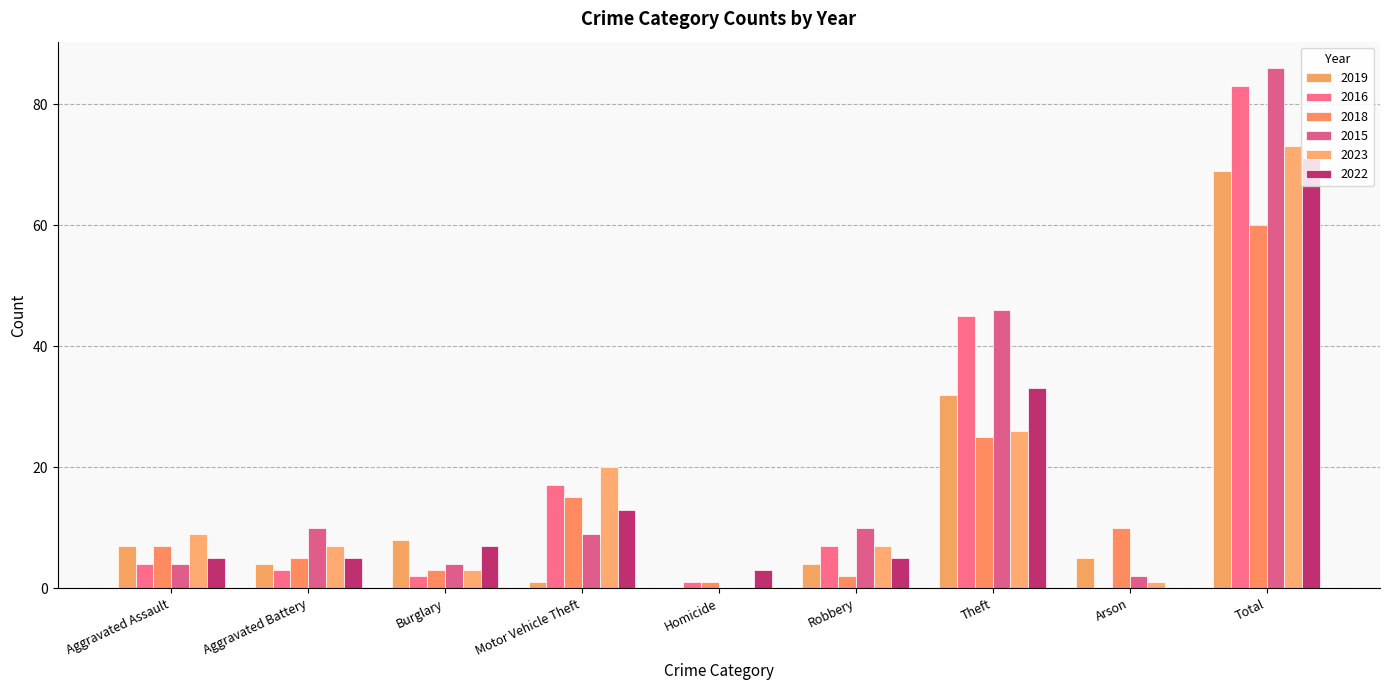

Reading right to left, list all the values displayed in this chart.

2019: Total=69	Arson=5	Theft=32	Robbery=4	Homicide=0	Motor Vehicle Theft=1	Burglary=8	Aggravated Battery=4	Aggravated Assault=7
2016: Total=83	Arson=0	Theft=45	Robbery=7	Homicide=1	Motor Vehicle Theft=17	Burglary=2	Aggravated Battery=3	Aggravated Assault=4
2018: Total=60	Arson=10	Theft=25	Robbery=2	Homicide=1	Motor Vehicle Theft=15	Burglary=3	Aggravated Battery=5	Aggravated Assault=7
2015: Total=86	Arson=2	Theft=46	Robbery=10	Homicide=0	Motor Vehicle Theft=9	Burglary=4	Aggravated Battery=10	Aggravated Assault=4
2023: Total=73	Arson=1	Theft=26	Robbery=7	Homicide=0	Motor Vehicle Theft=20	Burglary=3	Aggravated Battery=7	Aggravated Assault=9
2022: Total=71	Arson=0	Theft=33	Robbery=5	Homicide=3	Motor Vehicle Theft=13	Burglary=7	Aggravated Battery=5	Aggravated Assault=5